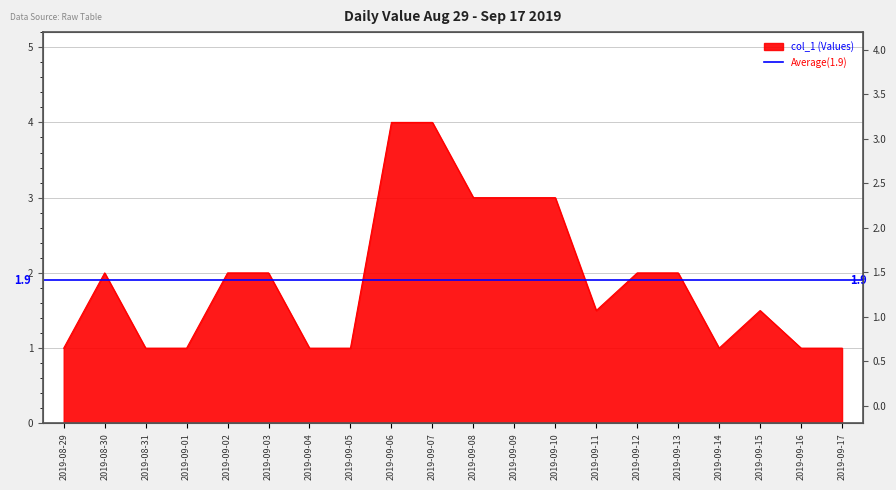

Count the values in the range 1 to 3.

18